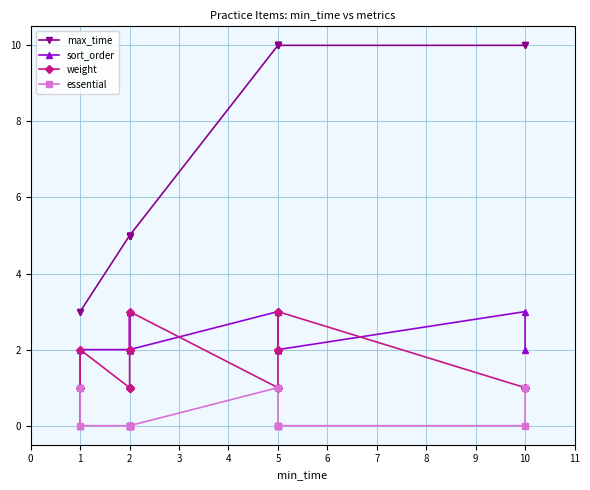

How many lines are shown in the chart?

4